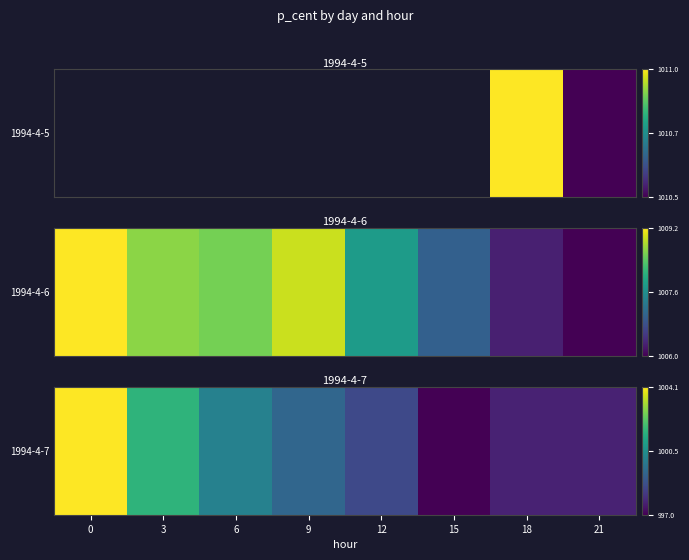

What is the change in value from 12 to 21?

-0.1